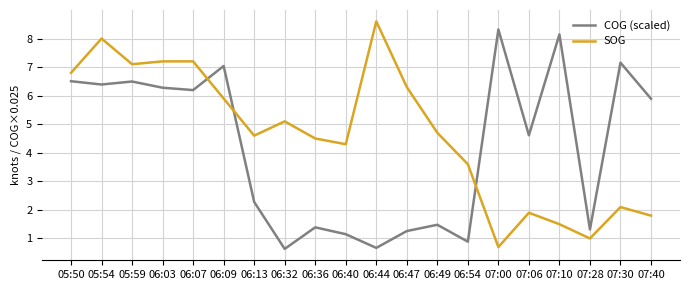

What is the total value across all series at 05:54?

14.4